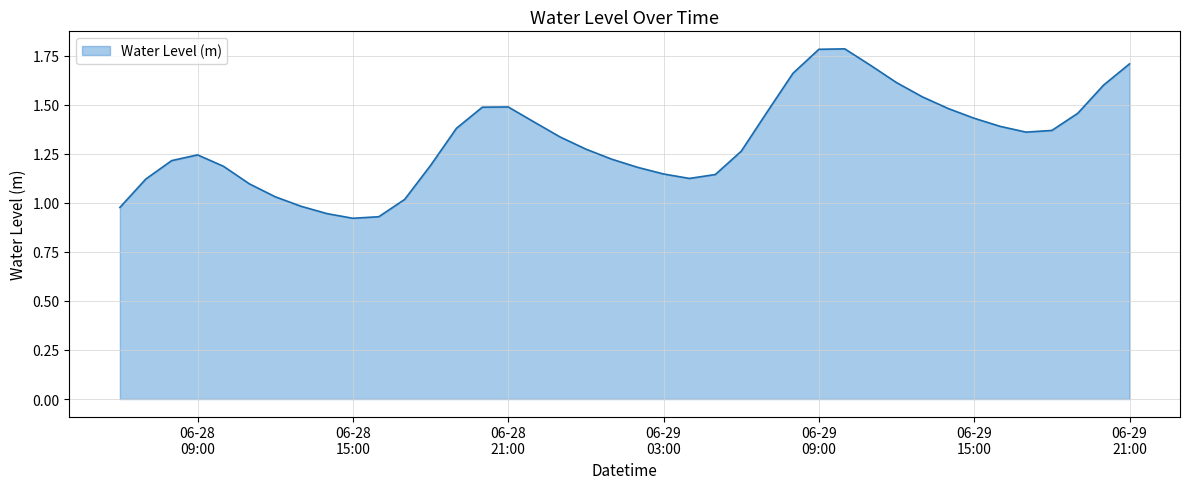

What is the greatest value displayed?

1.8